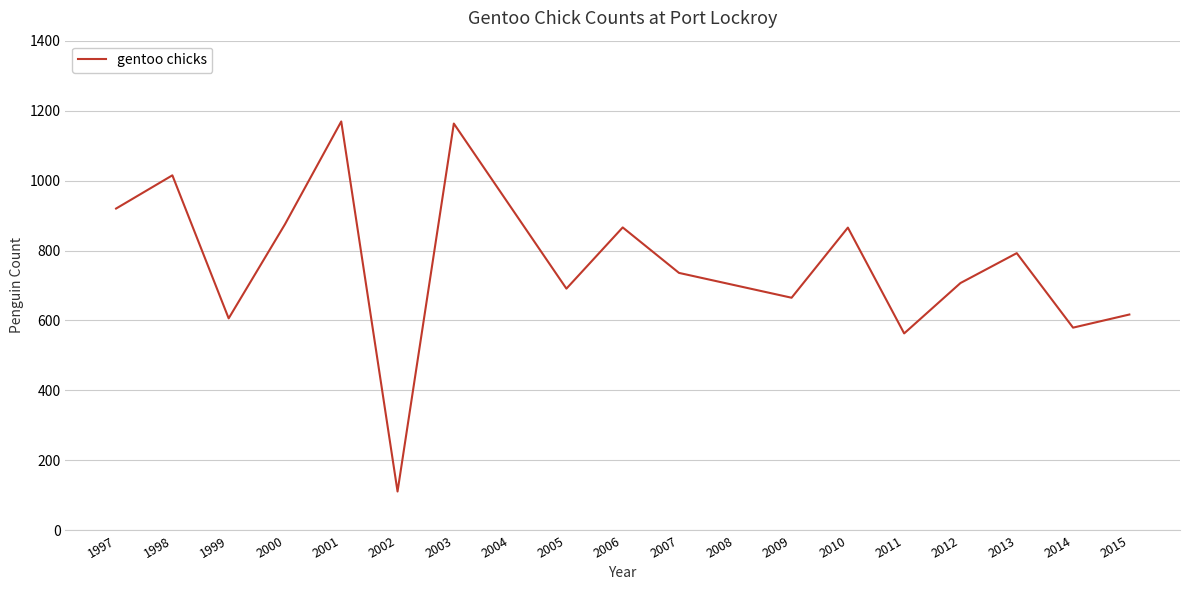

Is it true that the value at 2004 is 927.0?

True